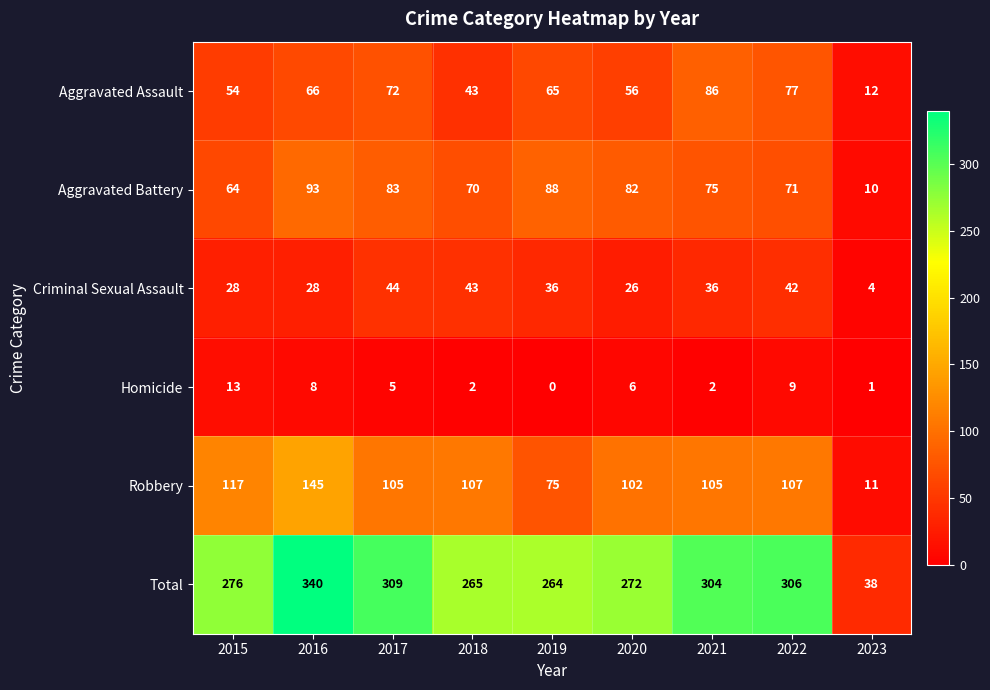

At which category is the sum across all series the highest?

2016